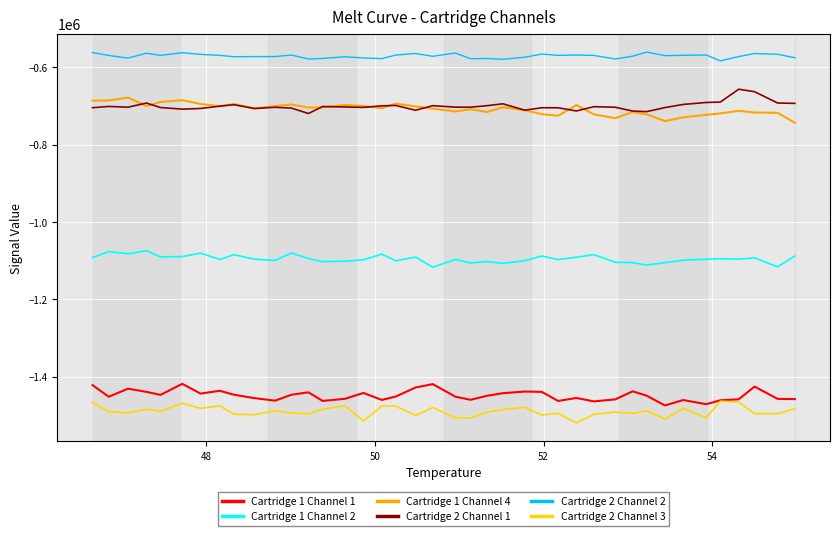

Does the chart display data point markers on the line(s)?

No